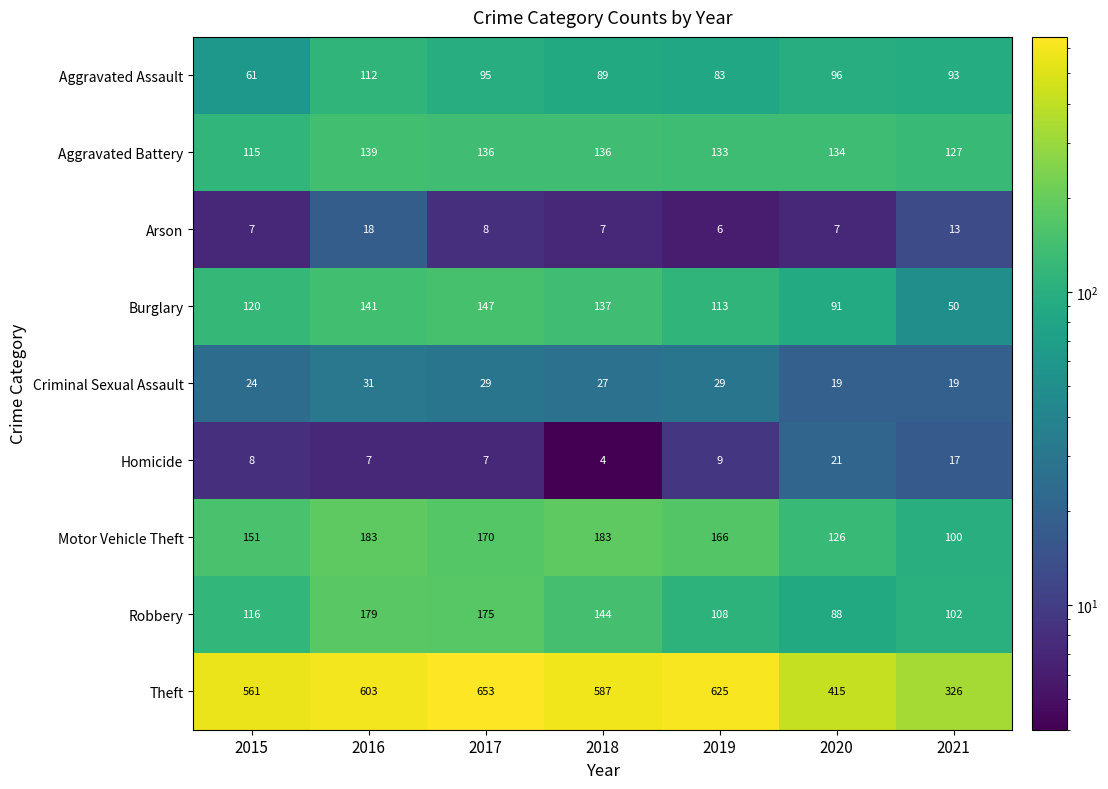

What is the greatest value displayed?

653